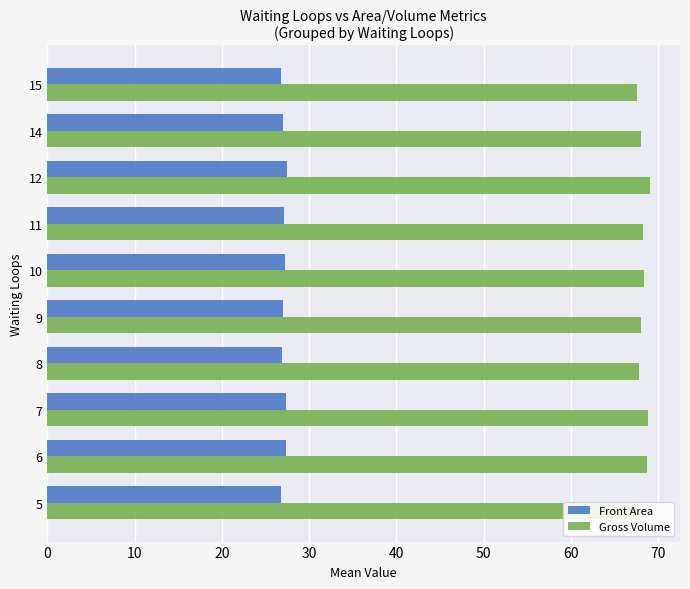

Which series has the widest spread of values?

Gross Volume